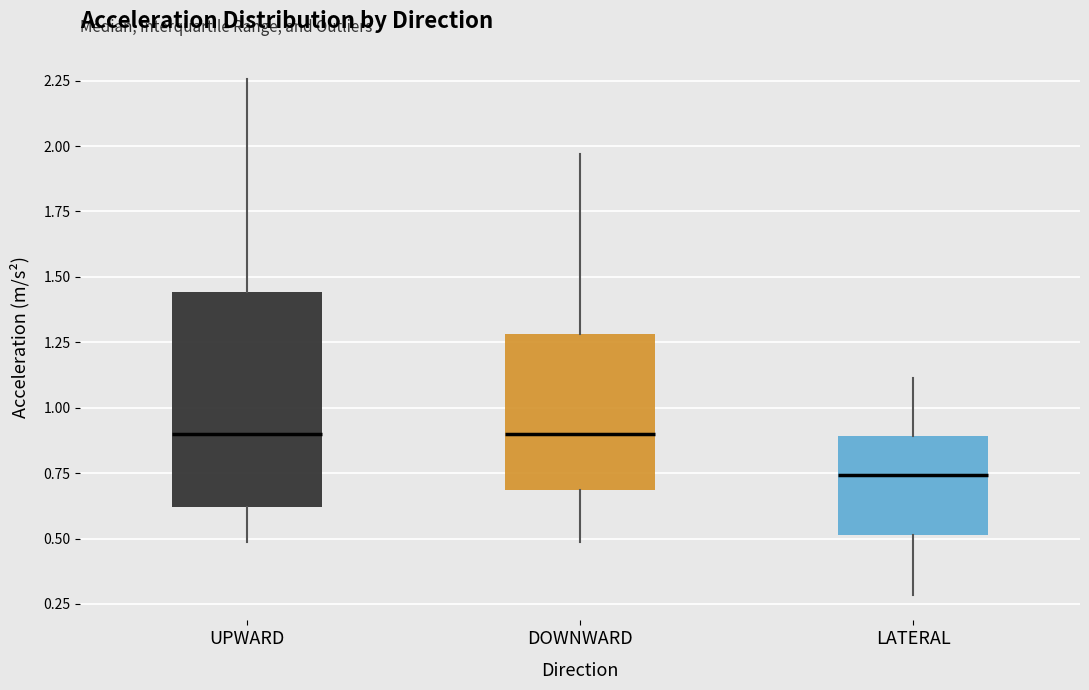

Reading left to right, transcribe this box plot: for each box, give where its median line is, the range the box spans, and where its two whiskers end, as read against the y-axis. The values are not printed on the chart, so give them approximately, as read against the axis.

UPWARD: median 0.90, box 0.60 to 1.45, whiskers 0.50 to 2.25
DOWNWARD: median 0.90, box 0.70 to 1.30, whiskers 0.50 to 1.95
LATERAL: median 0.75, box 0.50 to 0.90, whiskers 0.30 to 1.10